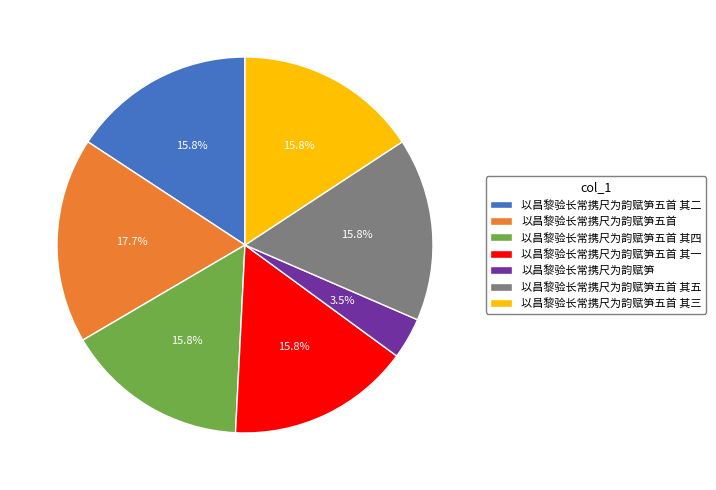

What percentage do 以昌黎验长常携尺为韵赋笋五首 其四 and 以昌黎验长常携尺为韵赋笋五首 其三 together represent?

31.5%